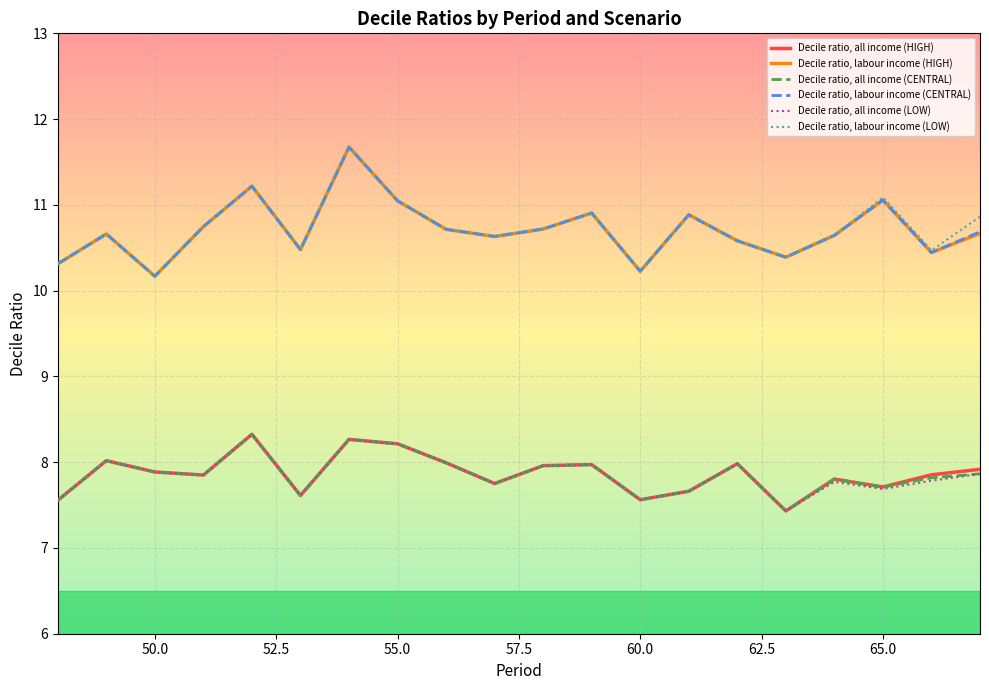

True or false: Decile ratio, labour income (HIGH) and Decile ratio, all income (HIGH) intersect in this chart.

False